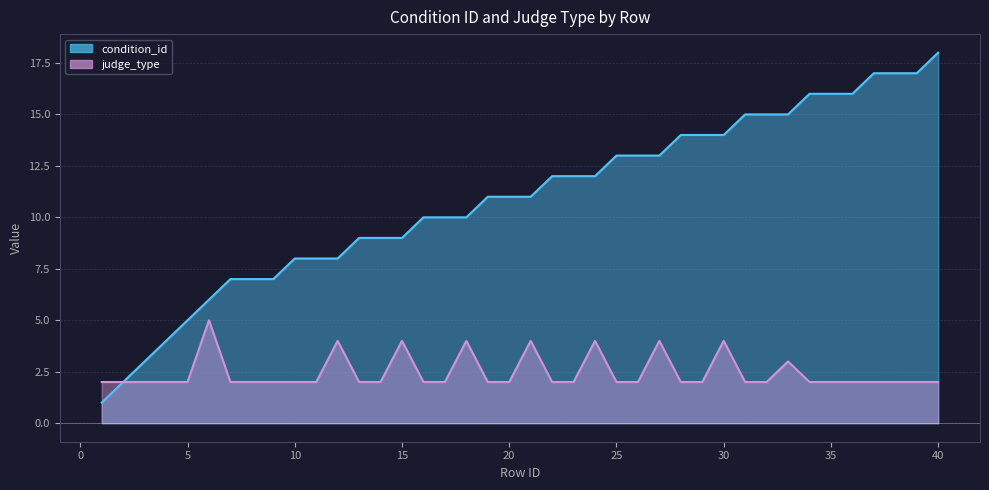

At how many categories does at least one series exceed 17?

1